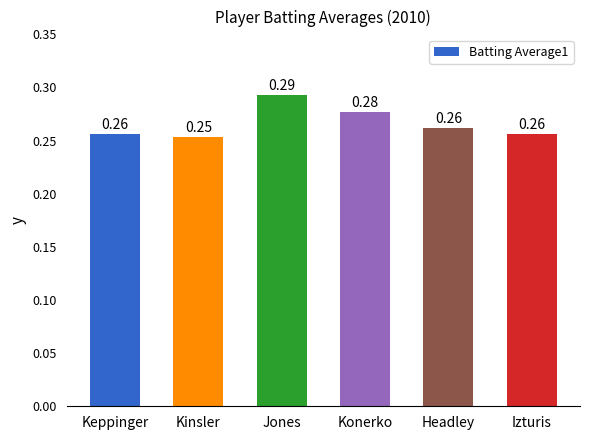

At which category does the chart reach its minimum across all series?

Kinsler